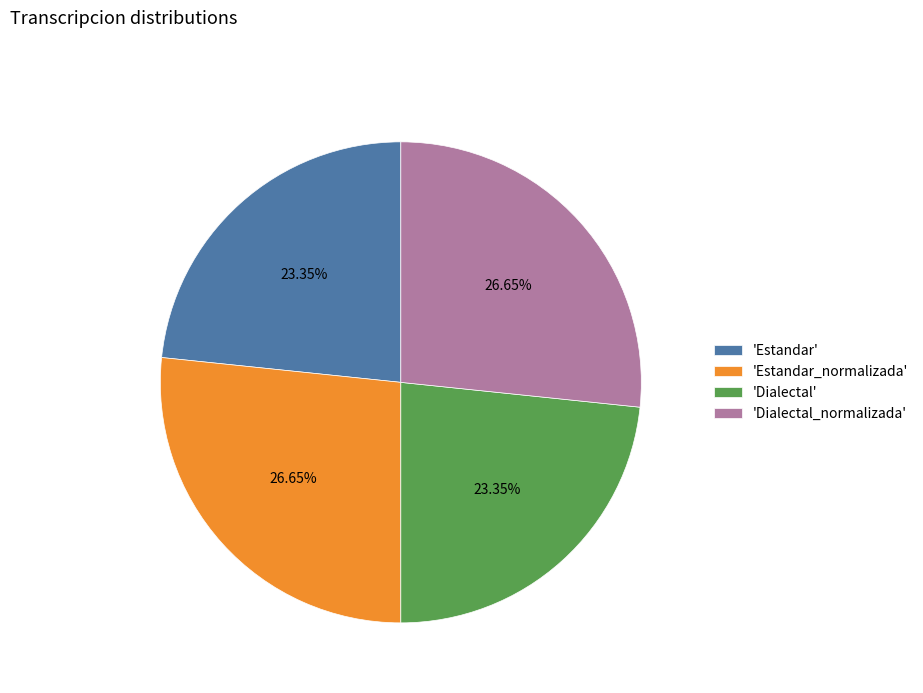

Combined, do 'Estandar' and 'Dialectal' account for over 50%?

No